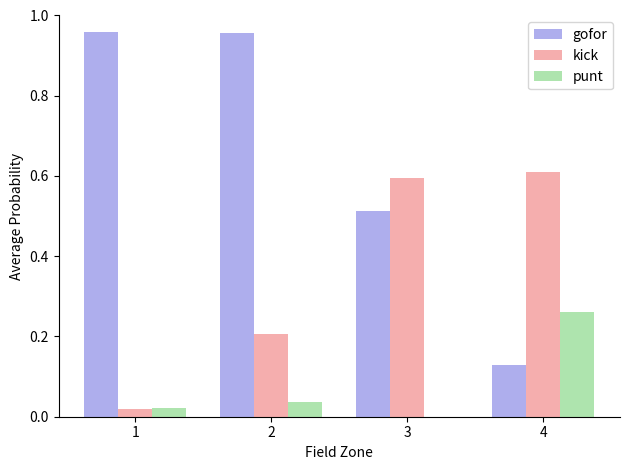

What are all the series names shown in the legend?

gofor, kick, punt